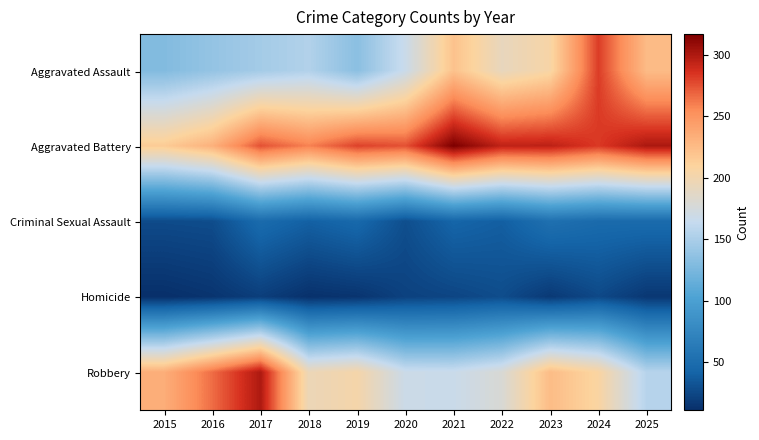

Reading left to right, list all the values displayed in this chart.

Aggravated Assault: 2015=130	2016=139	2017=147	2018=154	2019=134	2020=167	2021=221	2022=192	2023=205	2024=282	2025=225
Aggravated Battery: 2015=215	2016=232	2017=275	2018=259	2019=280	2020=275	2021=317	2022=294	2023=295	2024=283	2025=301
Criminal Sexual Assault: 2015=27	2016=28	2017=48	2018=40	2019=46	2020=29	2021=43	2022=39	2023=53	2024=48	2025=48
Homicide: 2015=11	2016=14	2017=20	2018=12	2019=14	2020=22	2021=24	2022=28	2023=17	2024=26	2025=16
Robbery: 2015=234	2016=266	2017=300	2018=195	2019=203	2020=168	2021=167	2022=179	2023=225	2024=207	2025=156